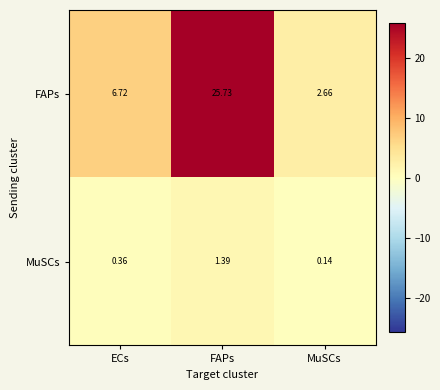

What is the total value across all series at MuSCs?

2.8